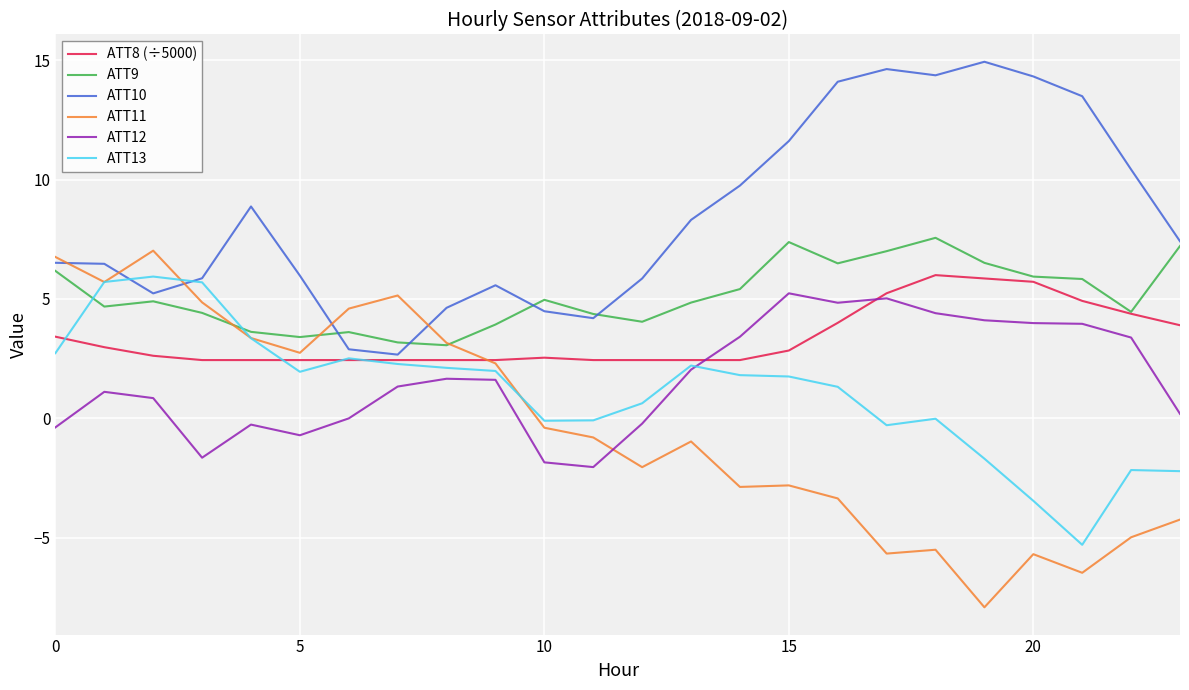

What is the minimum value shown in the chart?

-7.9